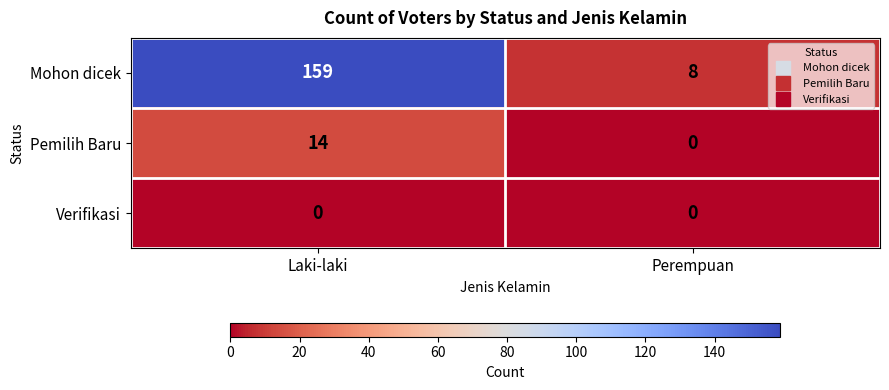

What is the approximate value of Mohon dicek at Laki-laki?

159